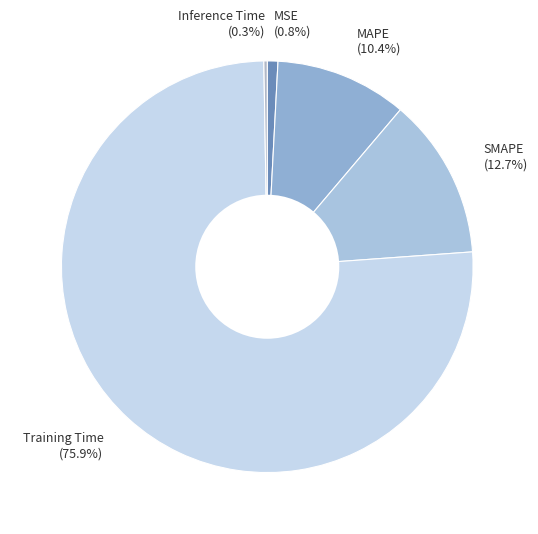

Combined, do MAPE and MSE account for over 50%?

No